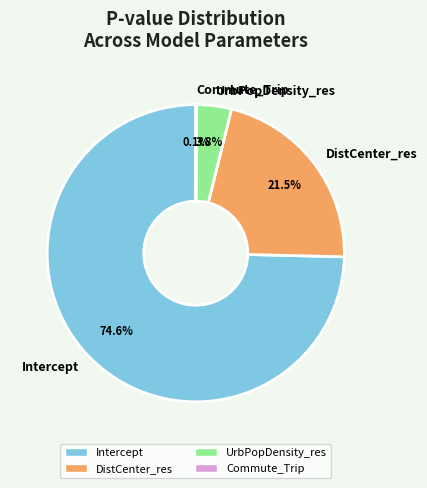

Which category has the biggest portion of the pie?

Intercept